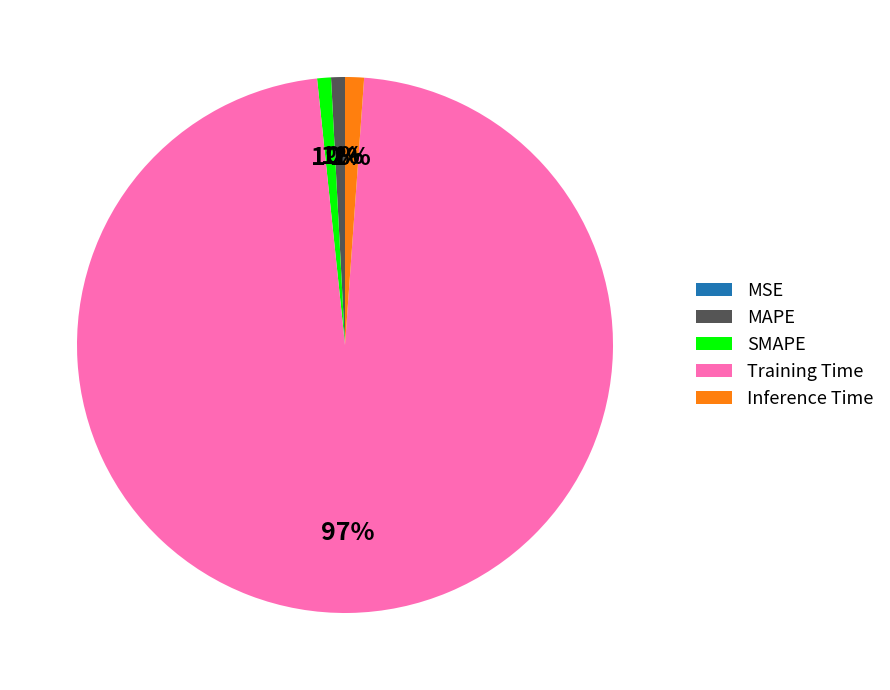

Combined, do SMAPE and MAPE account for over 50%?

No